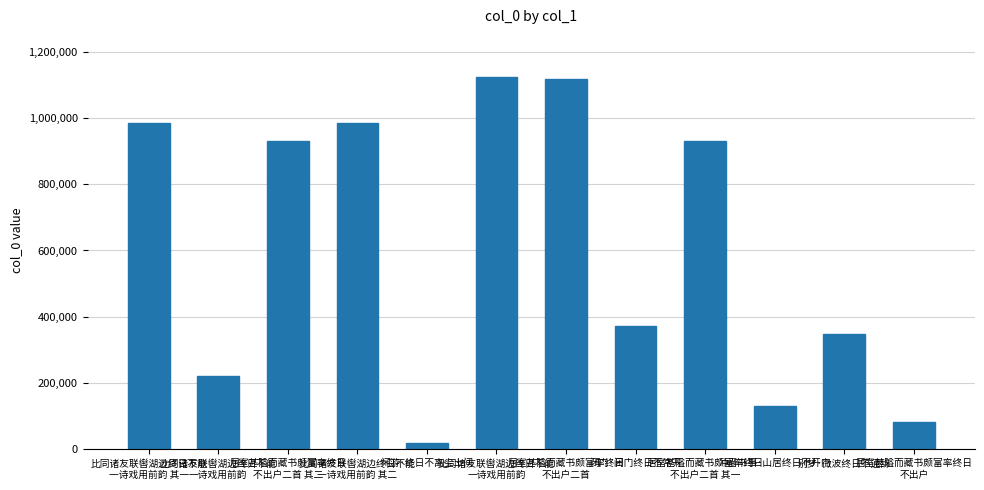

What is the change in value from 比同诸友联辔湖边终日不能
一诗戏用前韵 其二 to 冲啬书事·山居终日不开门?

-857426